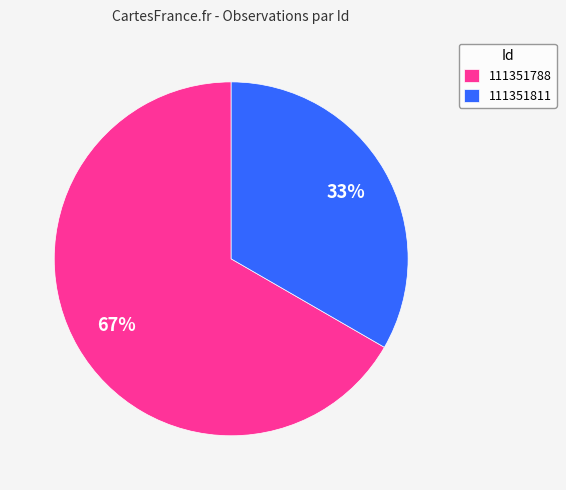

To the nearest percent, what is the average slice percentage?

50%